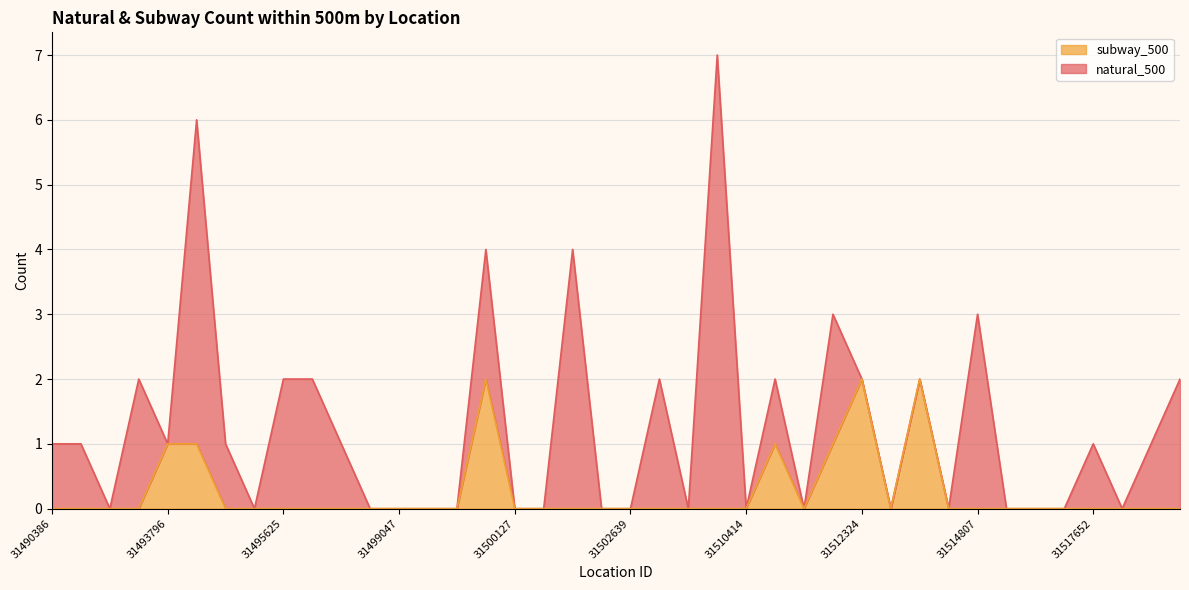

How many lines are shown in the chart?

2